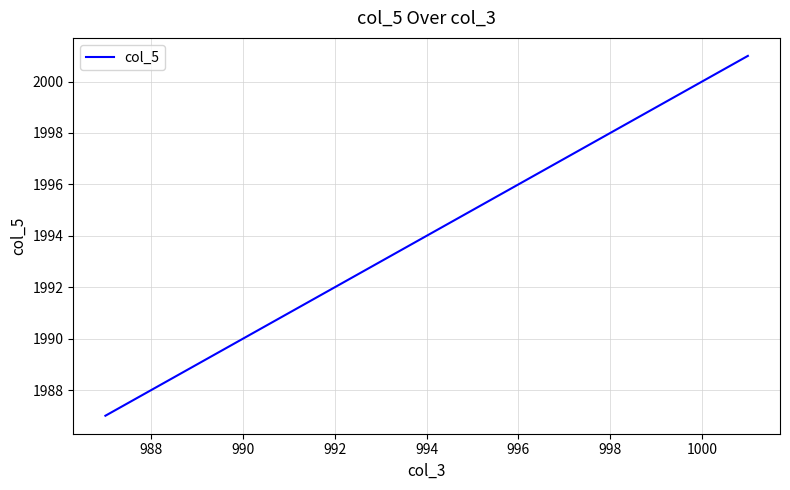

What is the greatest value displayed?

2001